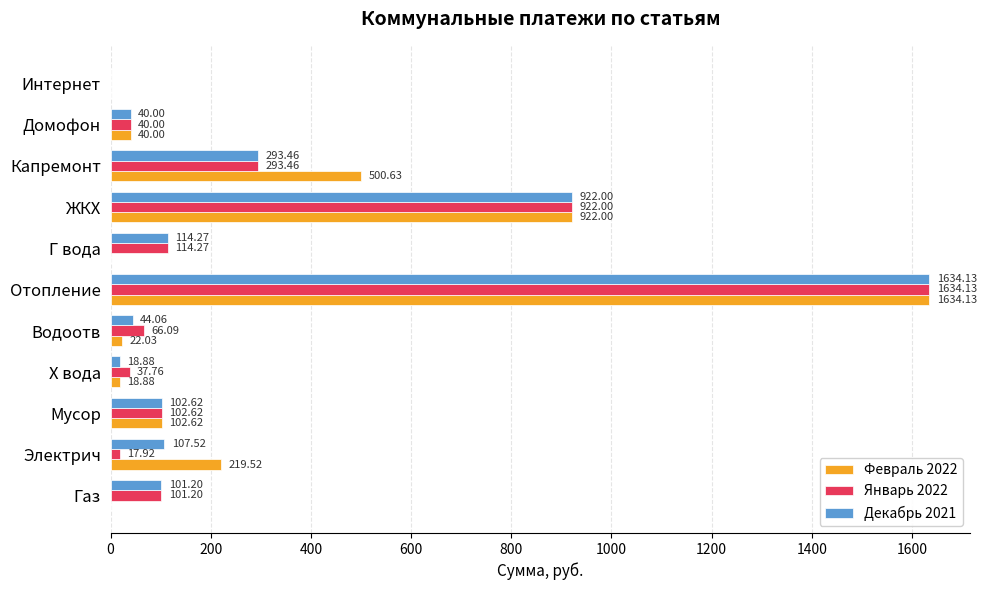

At which category is the sum across all series the highest?

Отопление